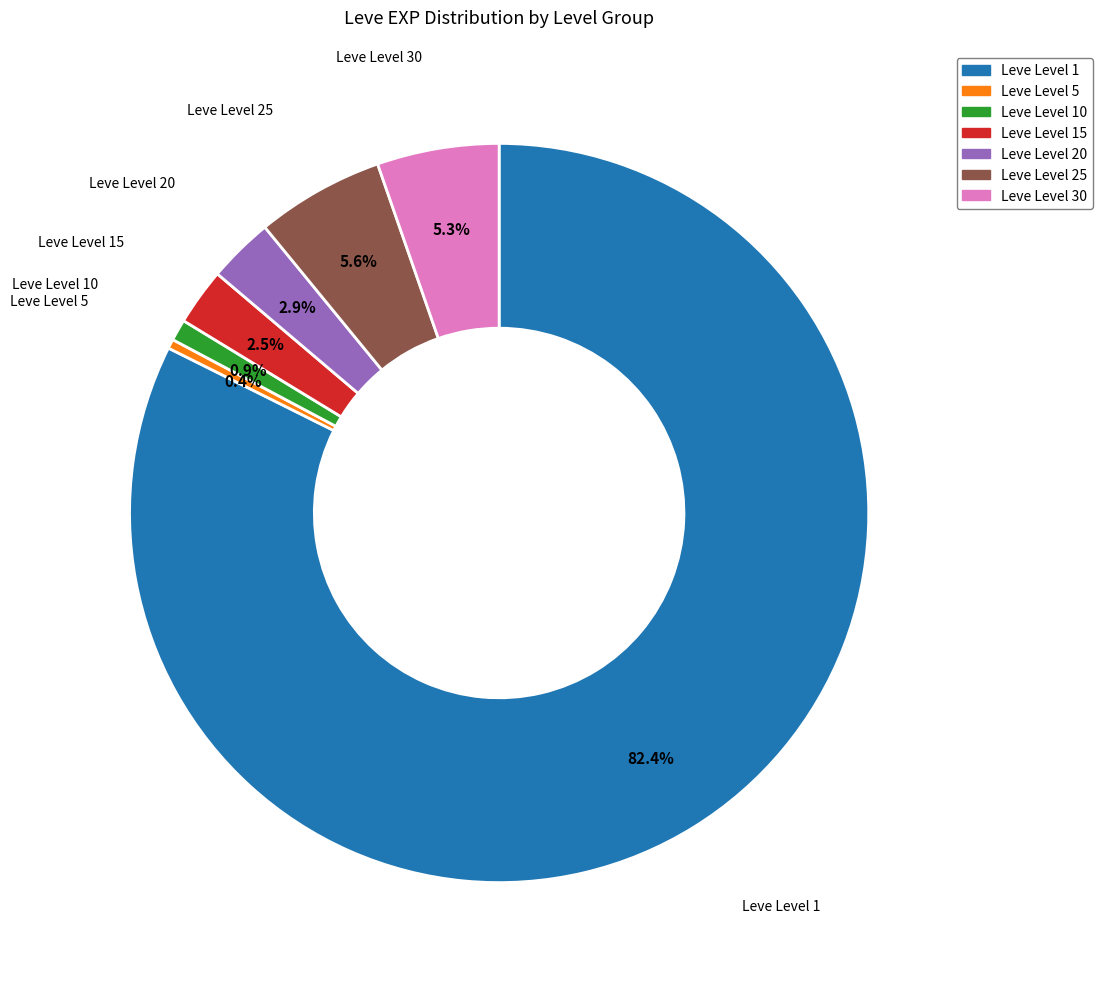

Does any single category account for the majority?

Yes